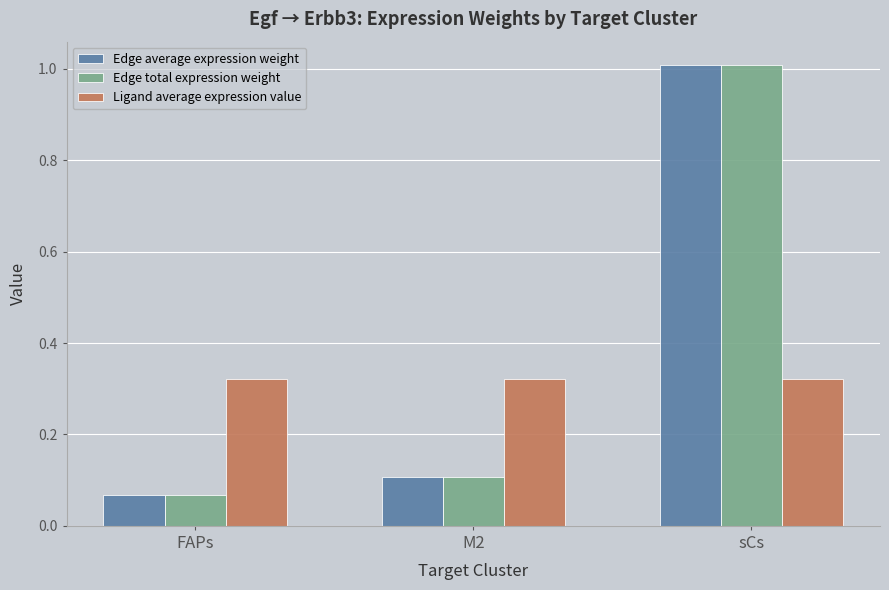

What is the greatest value displayed?

1.0